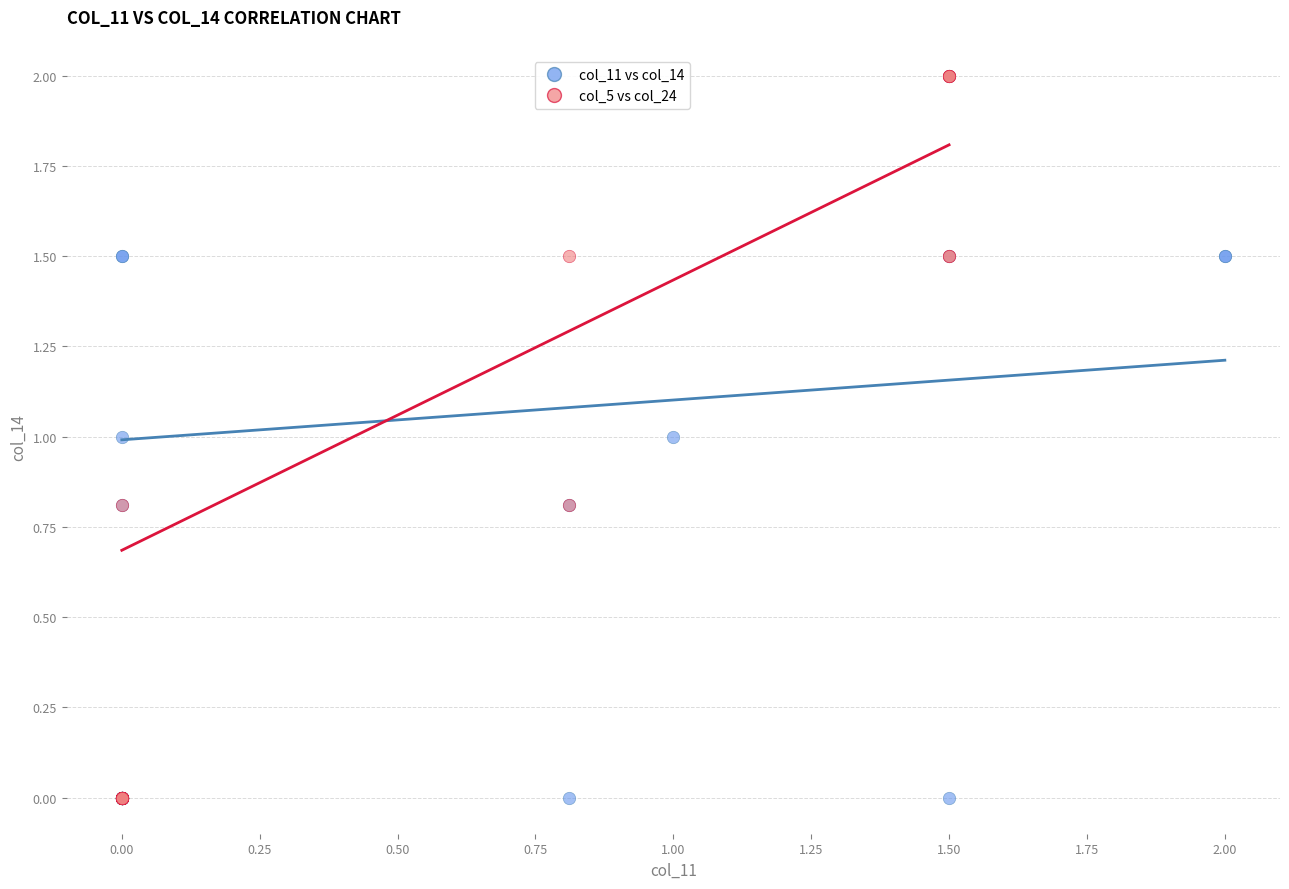

What are all the series names shown in the legend?

col_11 vs col_14, col_5 vs col_24